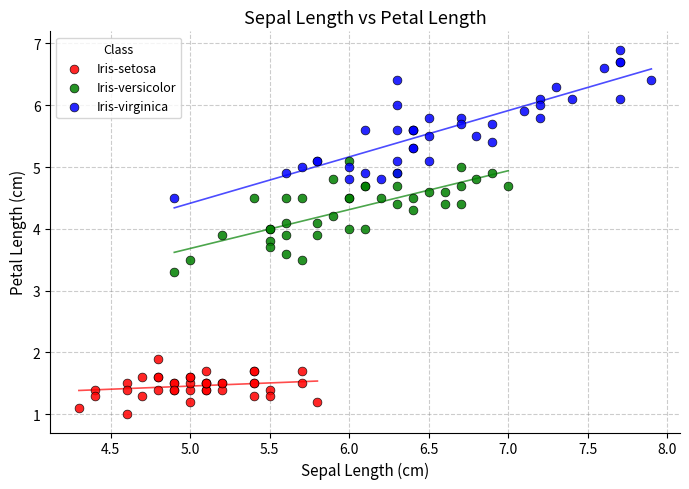

Which series has the widest spread of Y values?

Iris-virginica